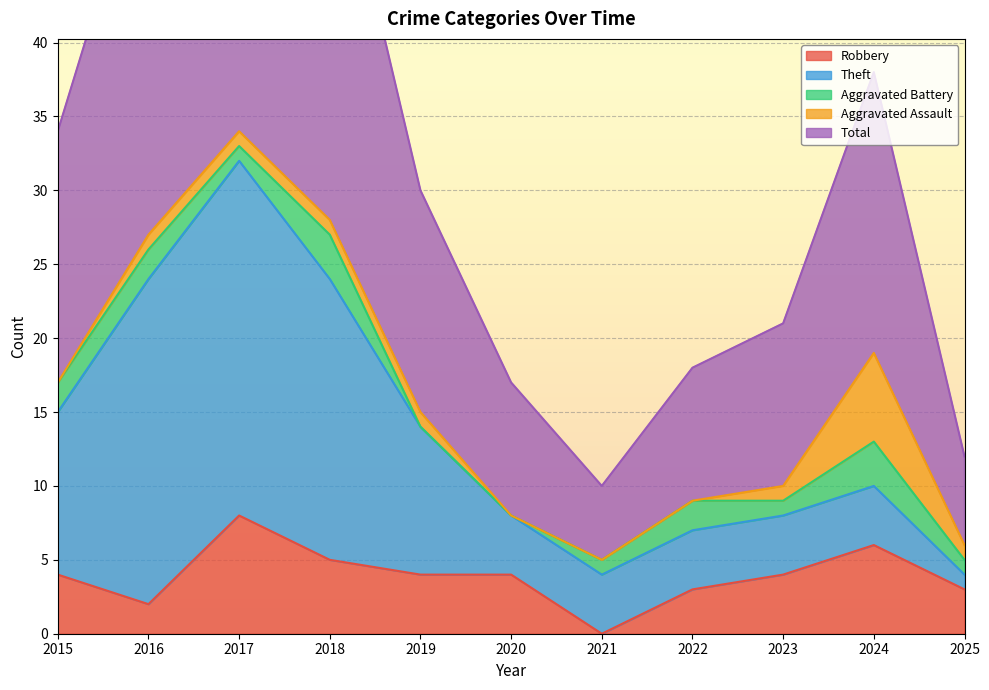

At how many categories does at least one series exceed 31?

1